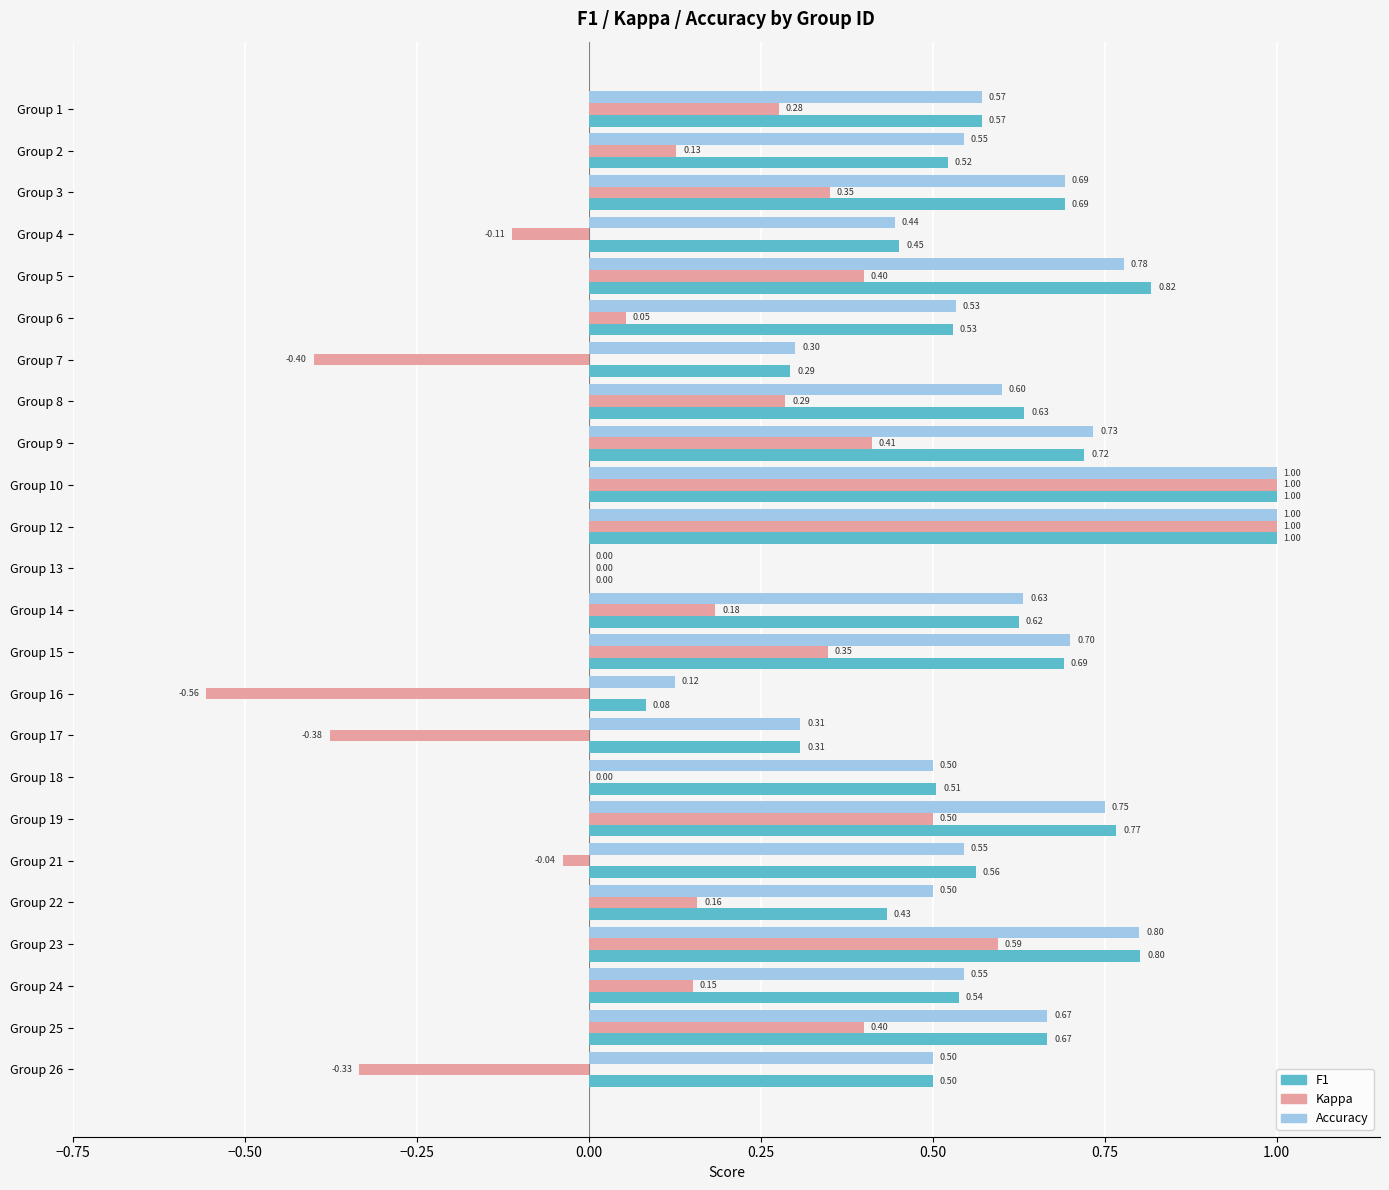

How many data points in Accuracy are above 0?

23